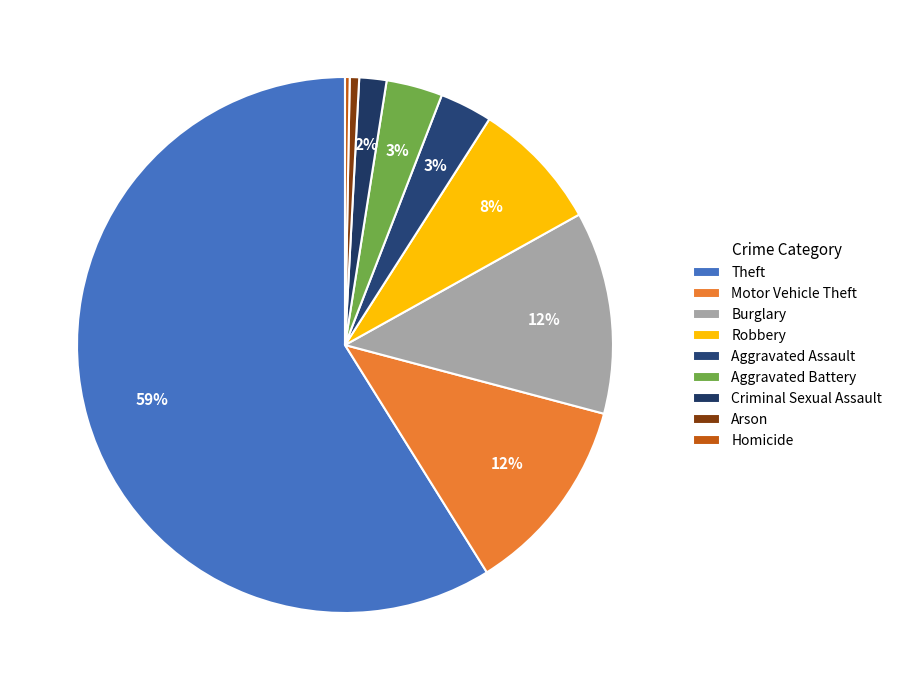

How many slices are in this pie chart?

9